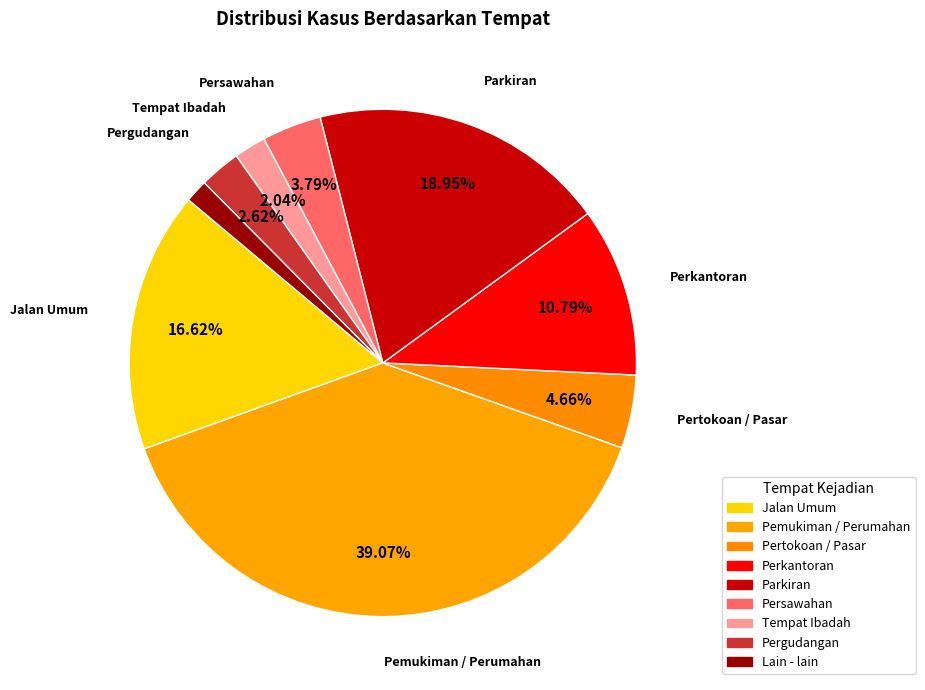

True or false: Tempat Ibadah accounts for 1% of the total.

False